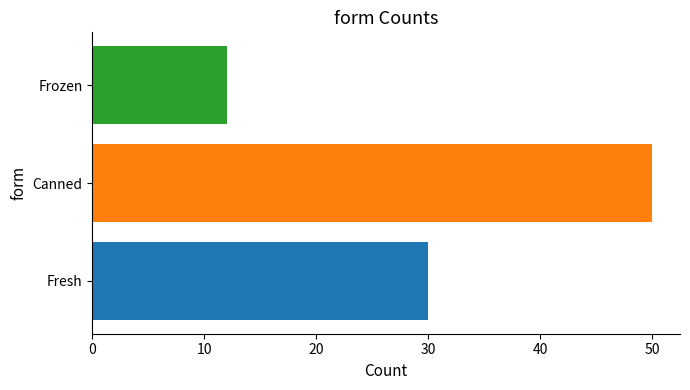

Approximately how many times larger is the value at Fresh compared to Frozen?

2.5